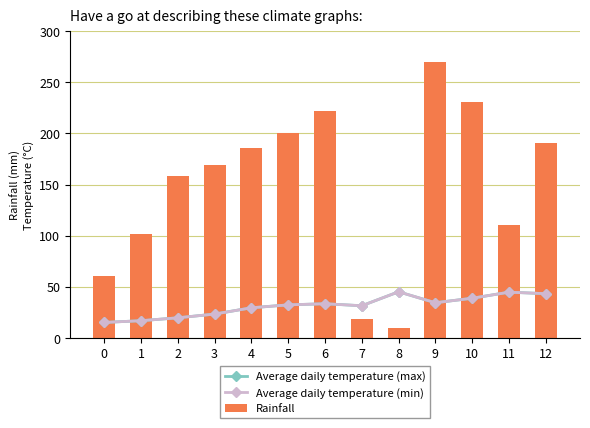

What is the value of the Average daily temperature (min) bar at the 12th from the left?

44.6